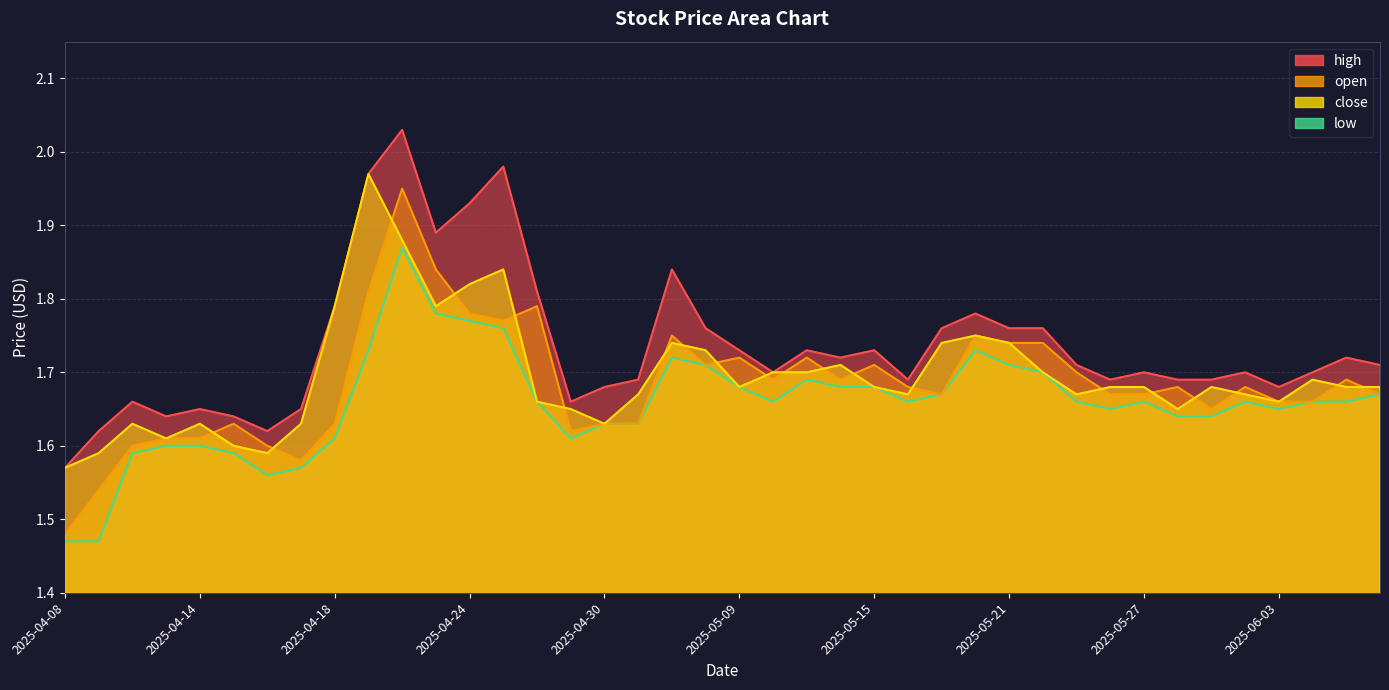

What is the label of the 30th point from the right?

2025-04-22